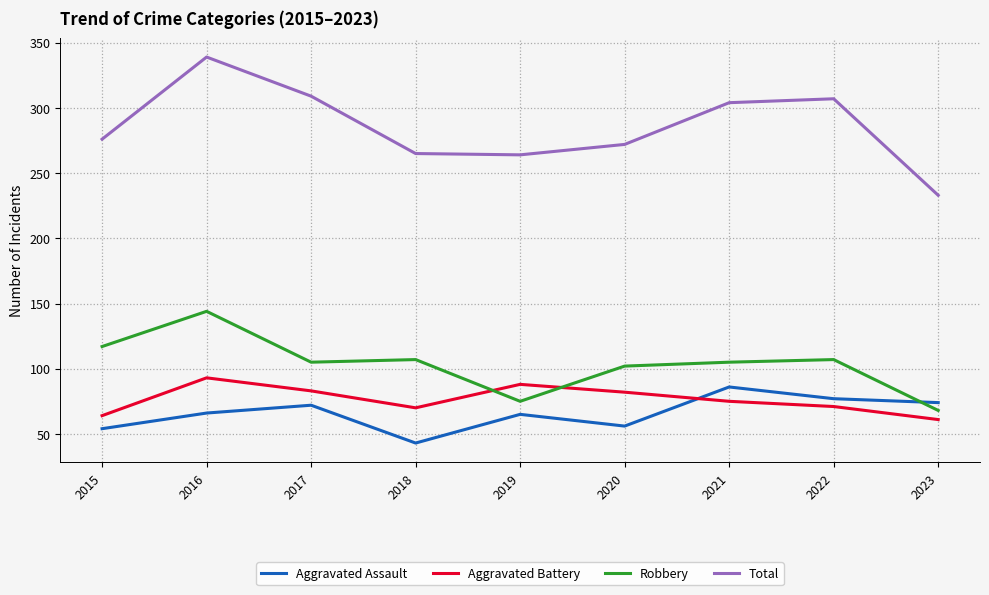

What is the approximate value of Robbery at 2020?

102